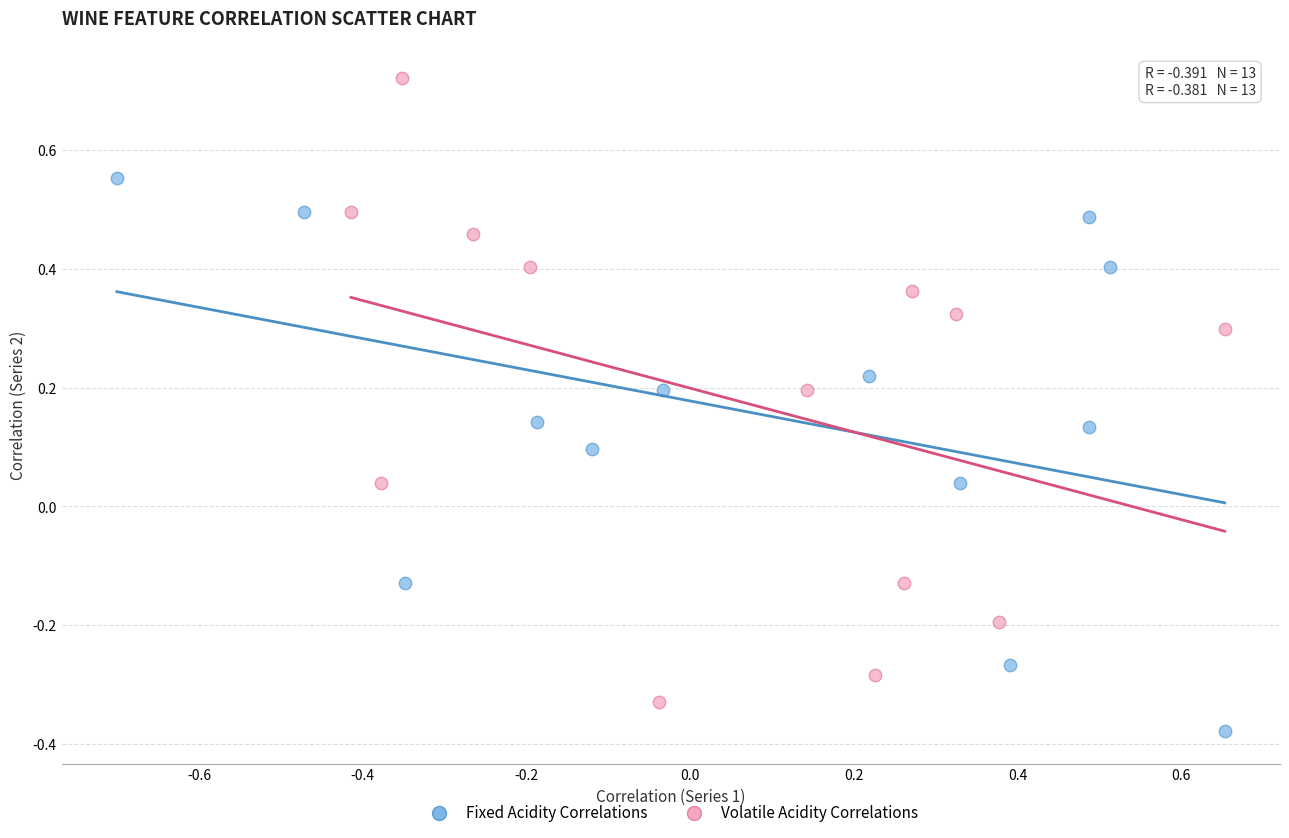

Which series has the largest Y range (max minus min)?

Volatile Acidity Correlations